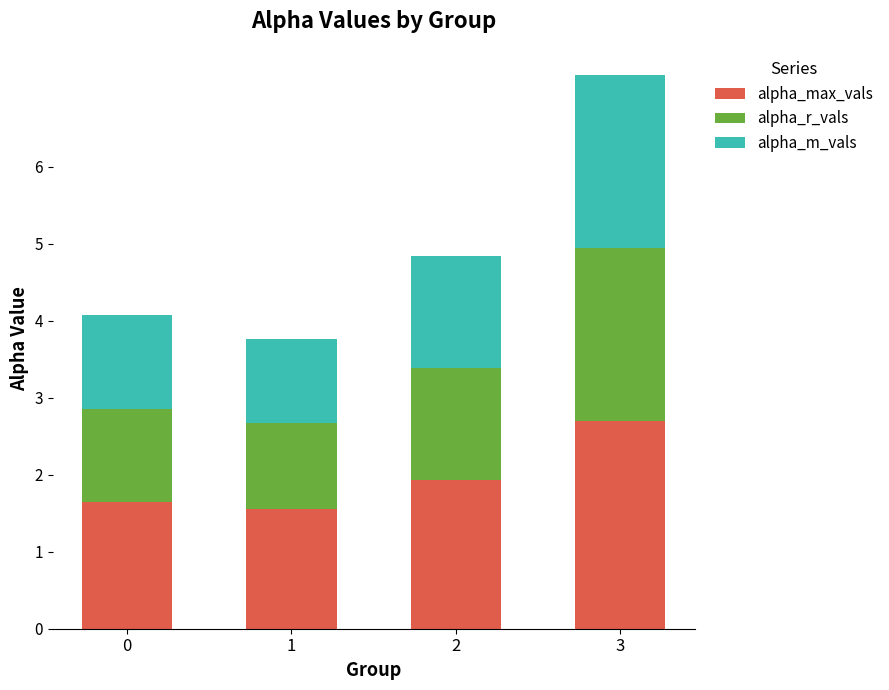

Does the chart contain stacked bars?

Yes